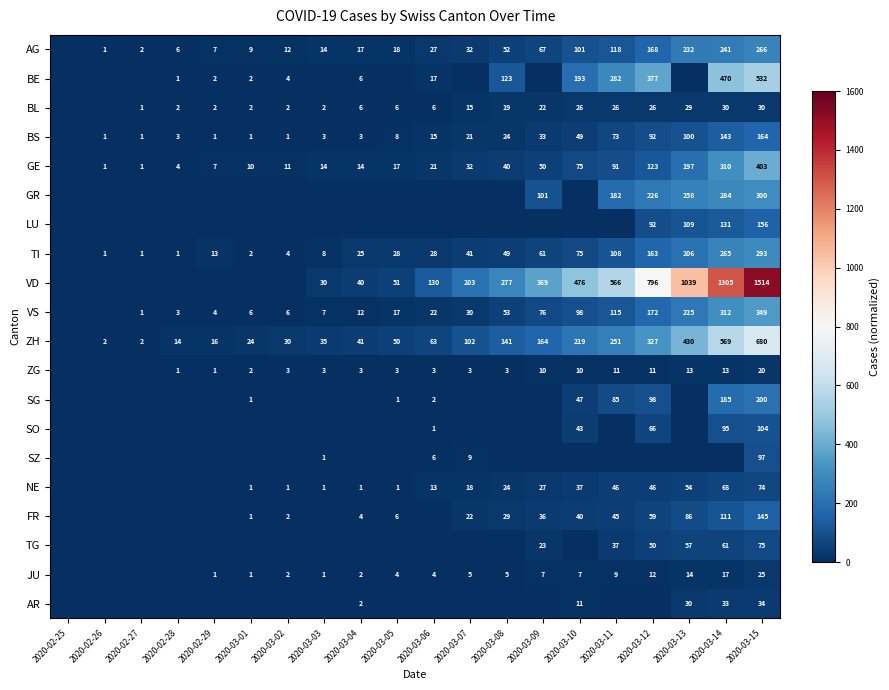

What is the difference between the ZH values at 2020-02-27 and 2020-03-10?

217